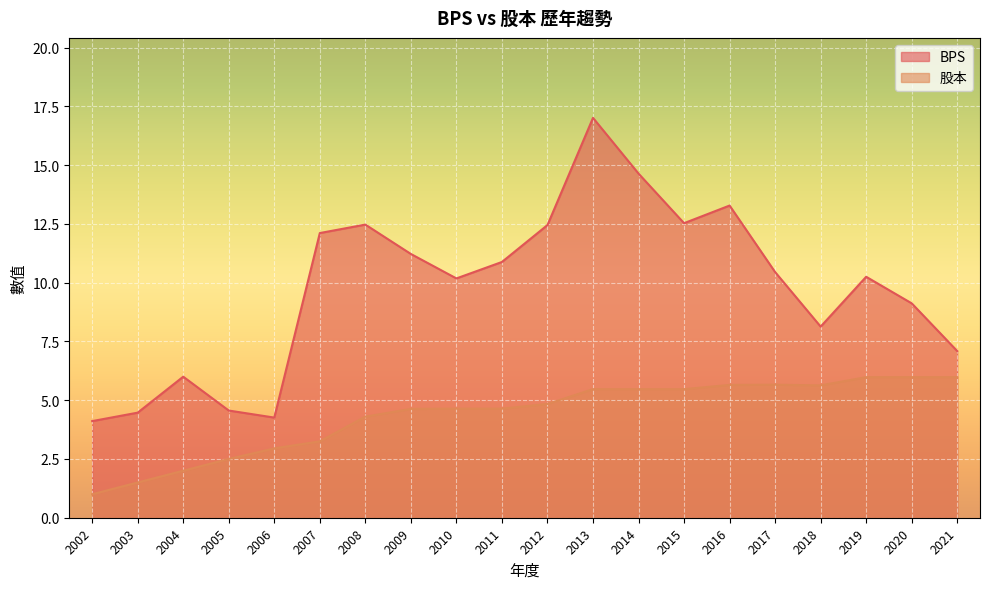

What is the total value across all series at 2003?

6.0